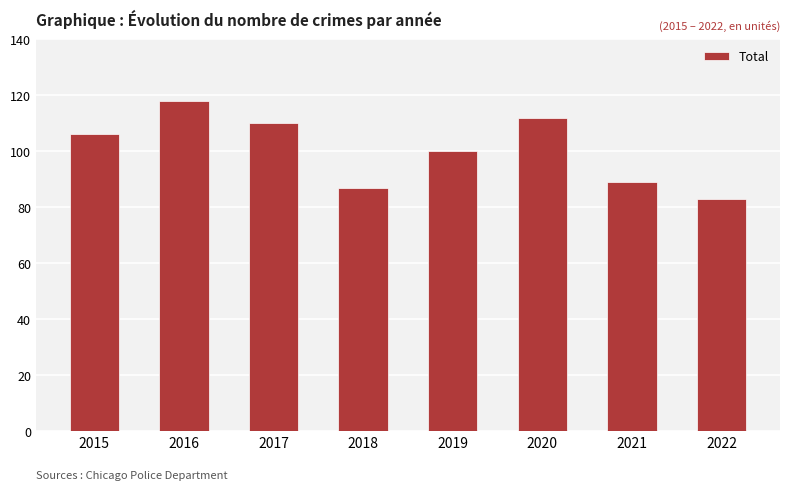

Does the chart contain any negative values?

No